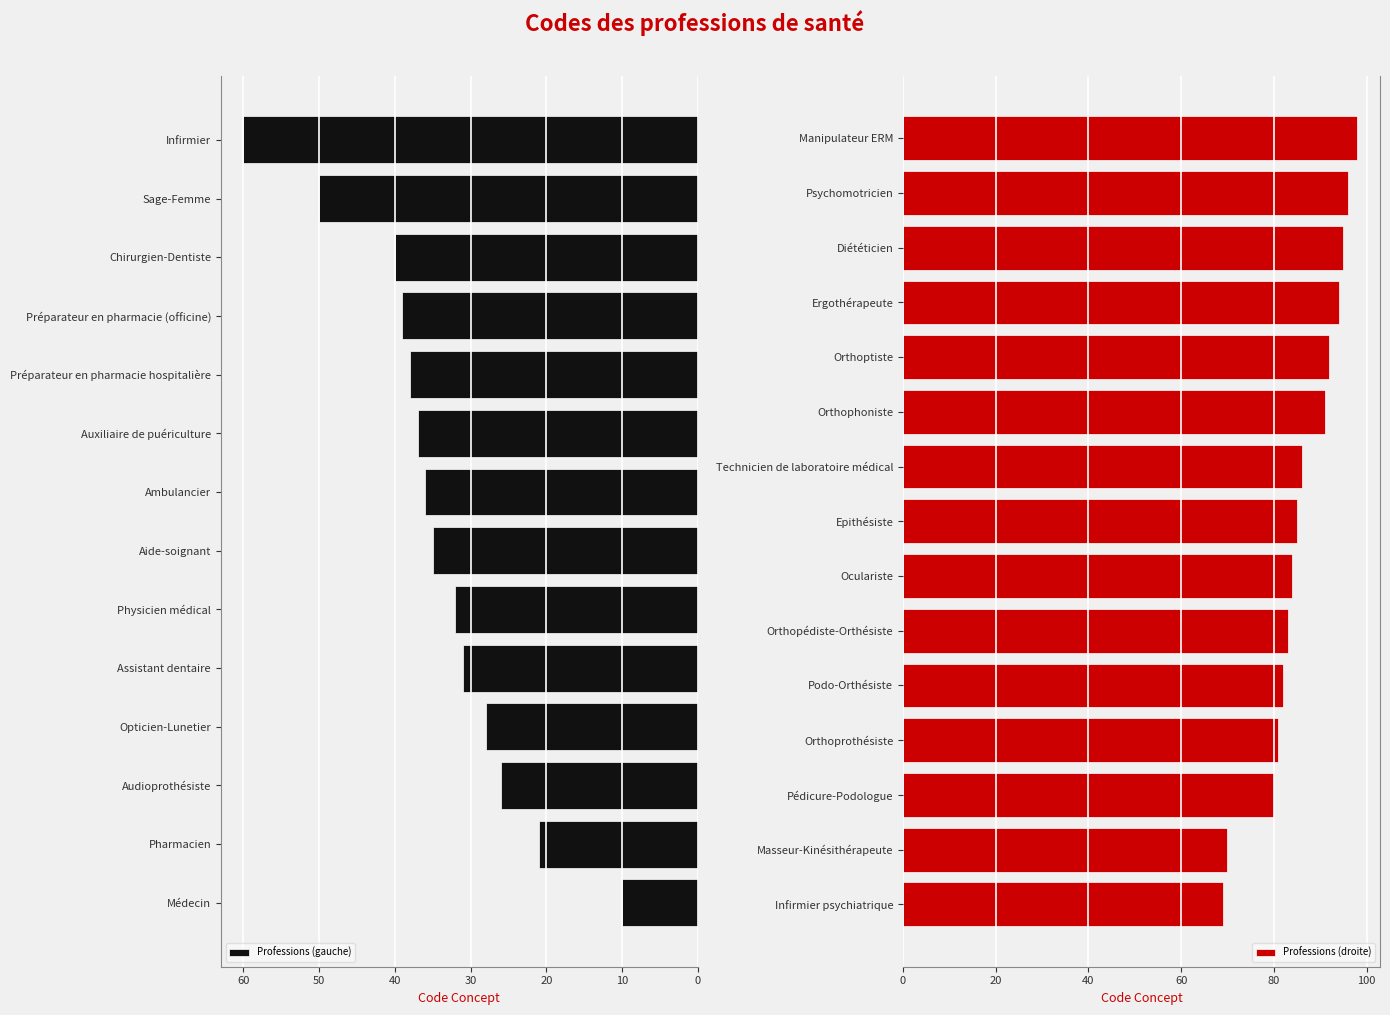

What is the ratio of the value at Auxiliaire de puériculture to the value at Epithésiste?

0.4